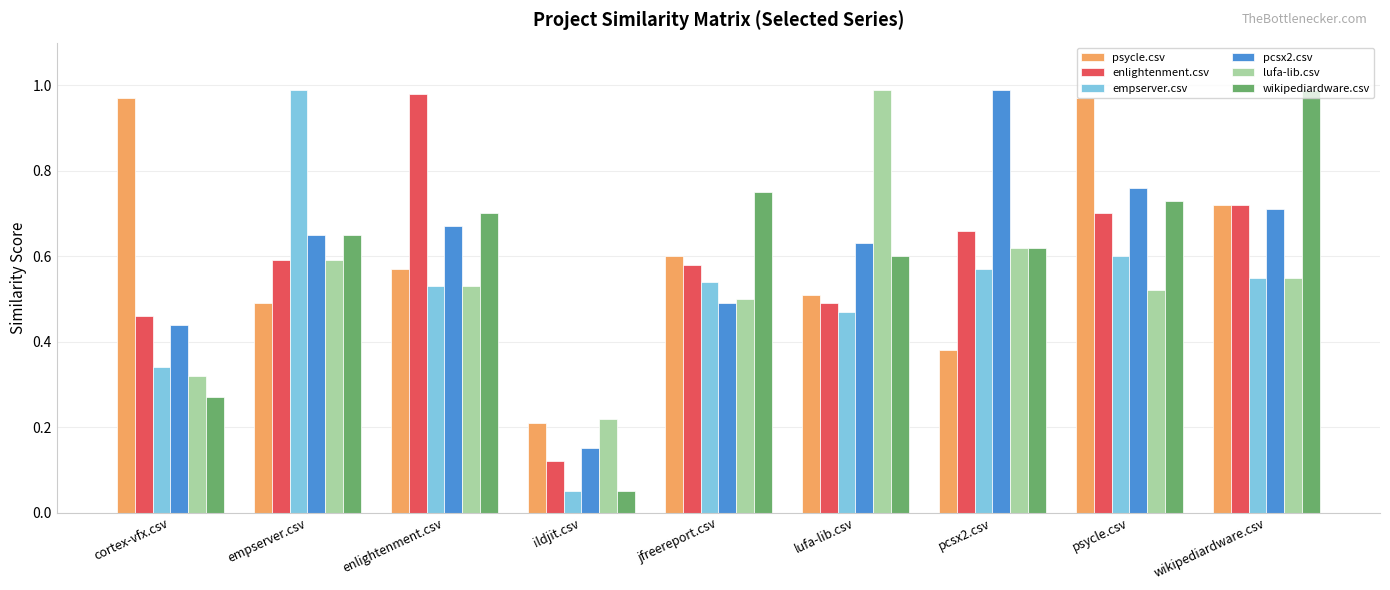

What is the sum of the lufa-lib.csv values at pcsx2.csv and empserver.csv?

1.2